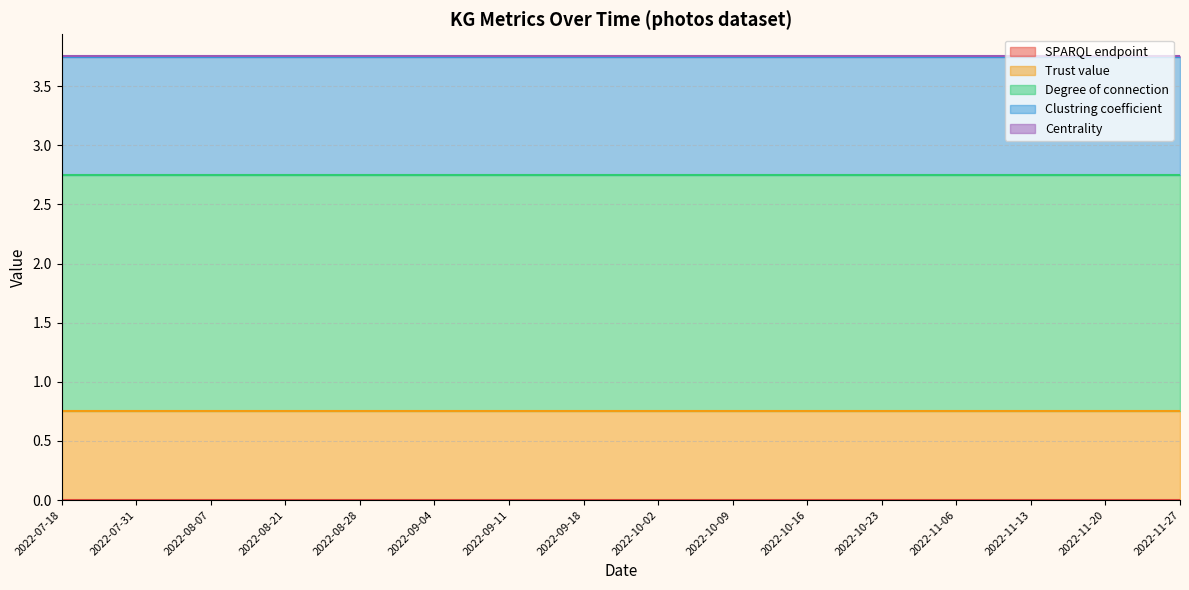

At which category does the chart reach its minimum across all series?

2022-07-18